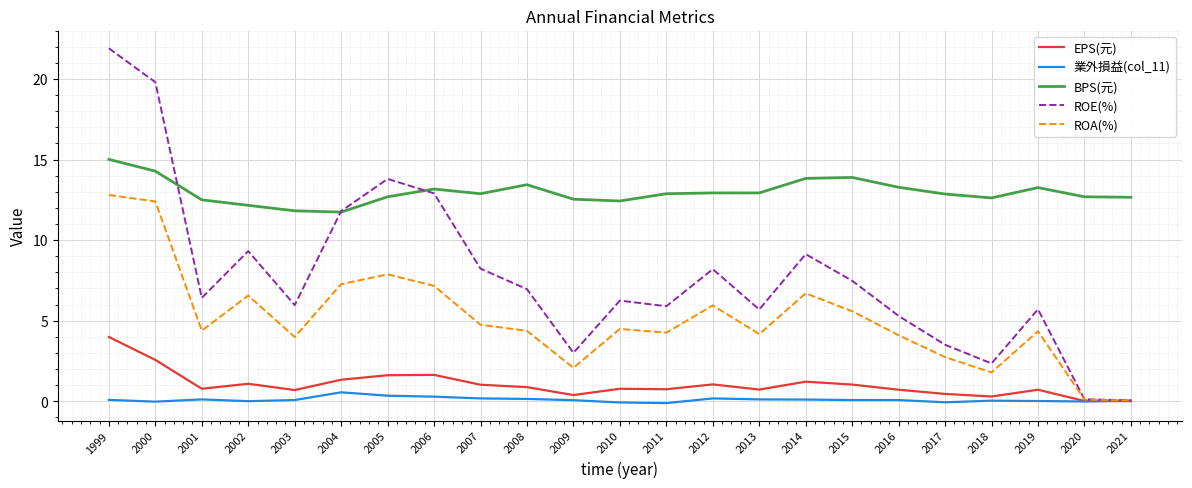

Is the value of BPS(元) at 2016 greater than the value of ROA(%) at 2001?

Yes